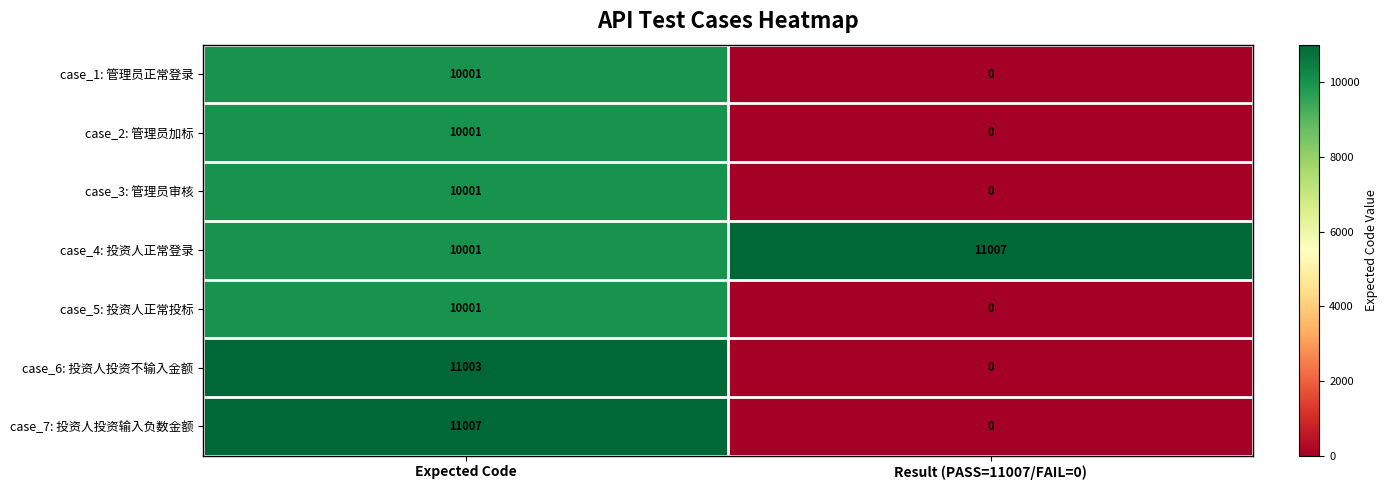

Where is case_1: 管理员正常登录 nearest to the value 5000?

Result (PASS=11007/FAIL=0)